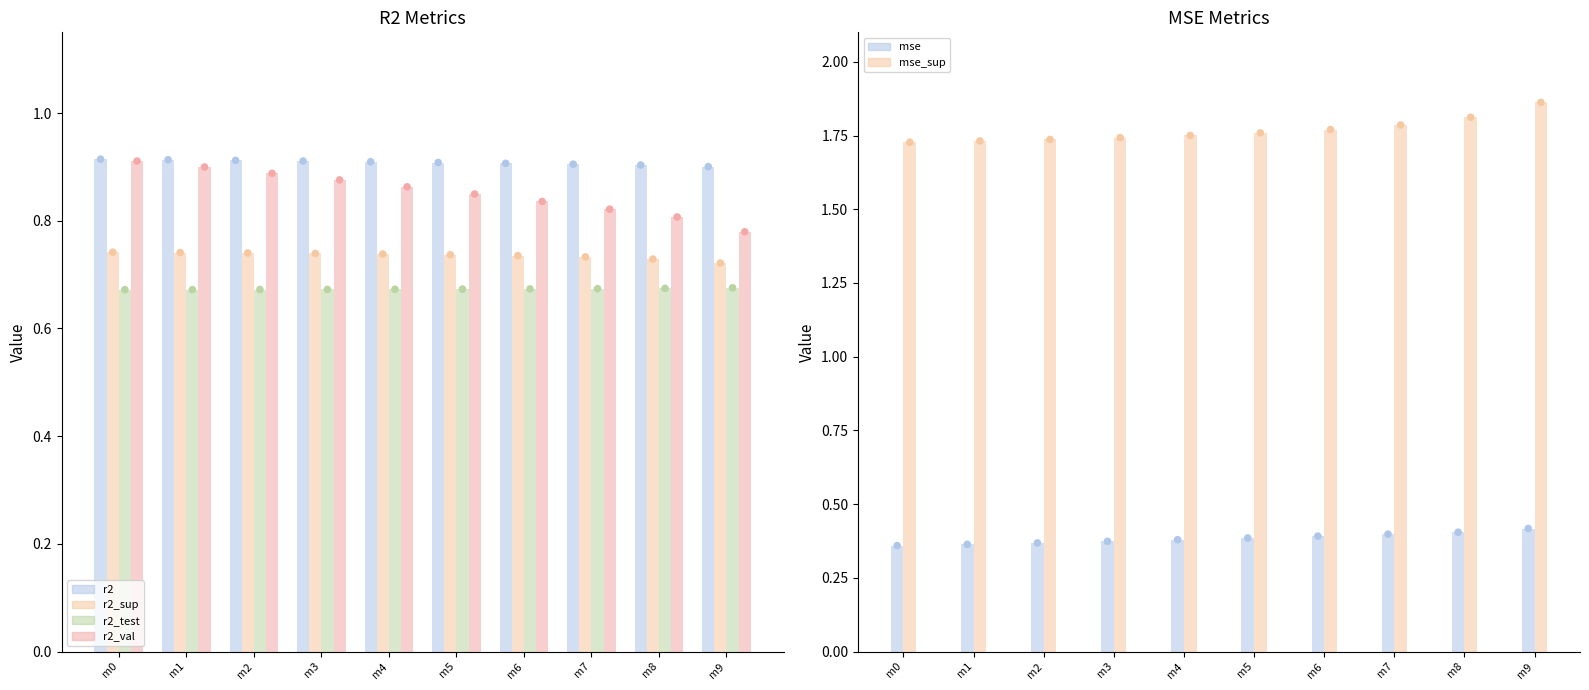

Which series contains the highest Y value?

mse_sup